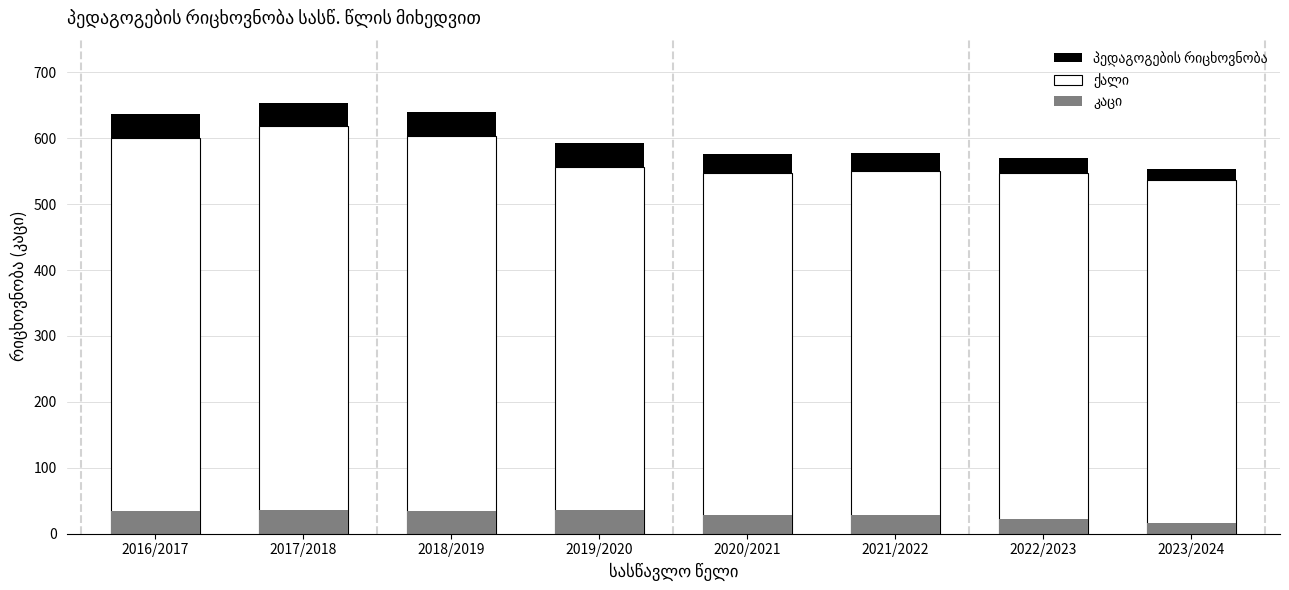

Reading left to right, transcribe all the data shown in this chart.

პედაგოგების რიცხოვნობა: 636	654	639	592	576	578	570	553
ქალი: 601	618	604	556	547	550	547	536
კაცი: 35	36	35	36	29	28	23	17